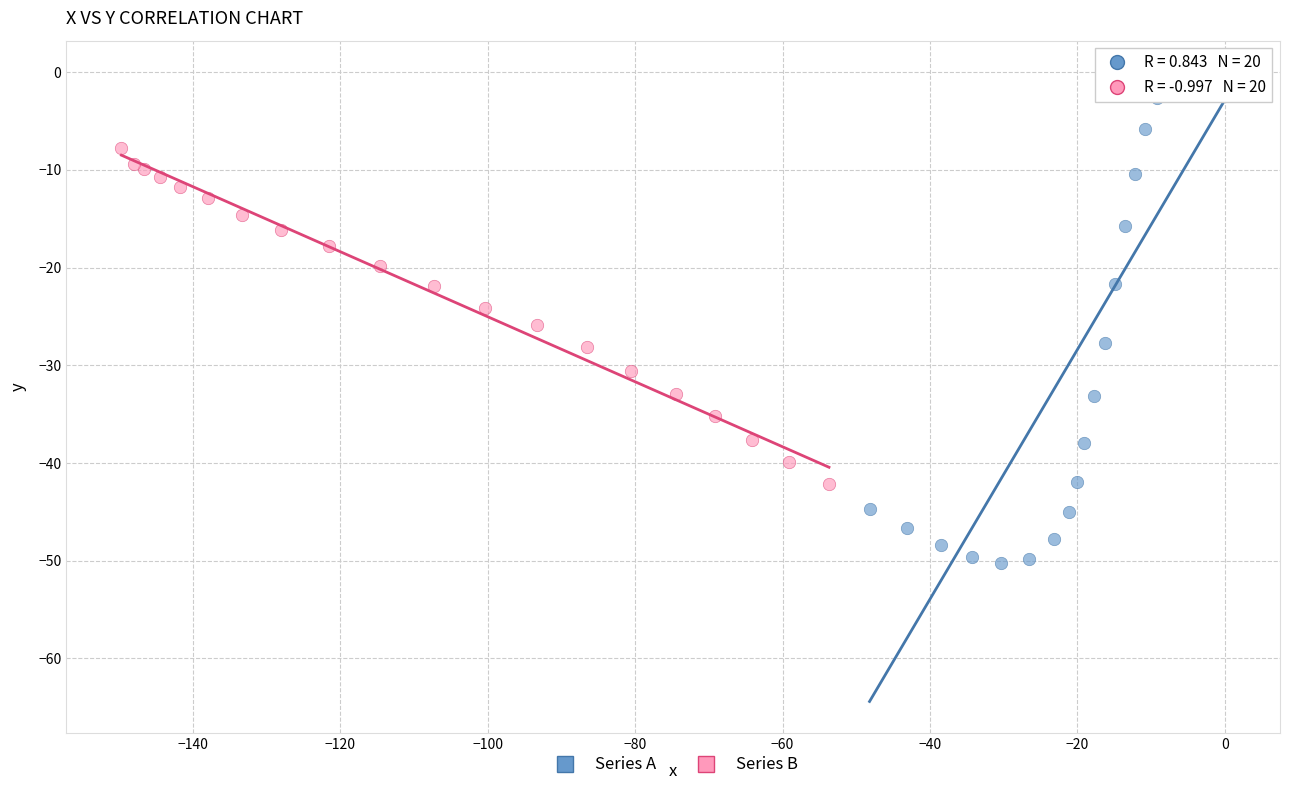

Which series has the widest spread of Y values?

Series A